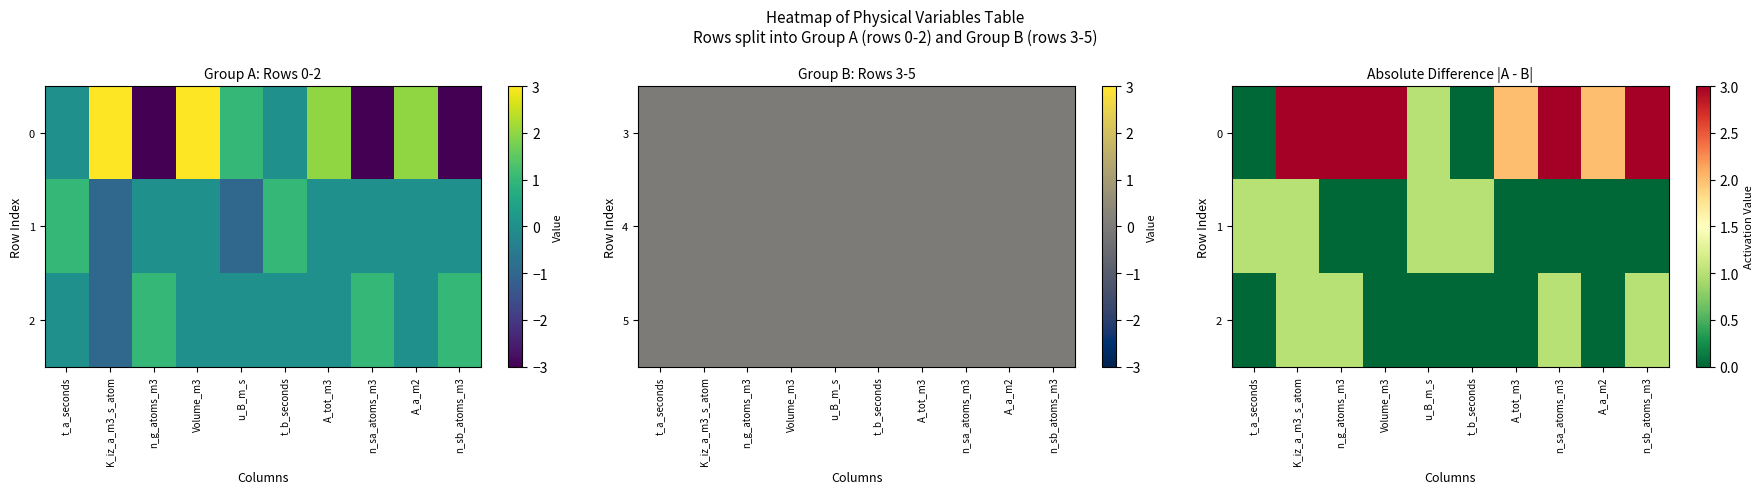

How many data points does each series have?

10